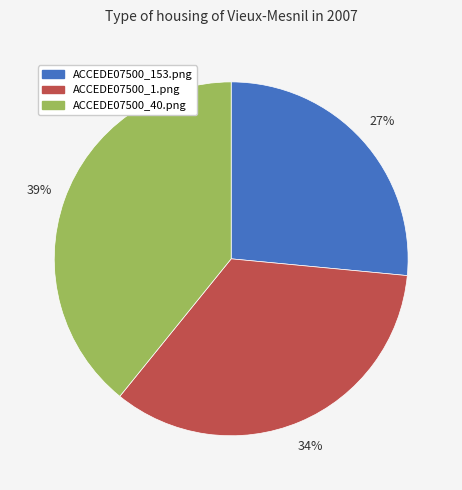

Does any single category account for the majority?

No